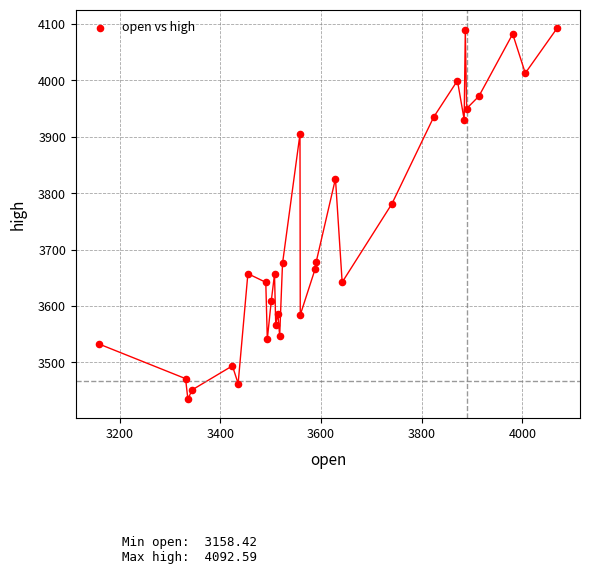

What Y value in the scatter plot is closest to 3763?

3781.3